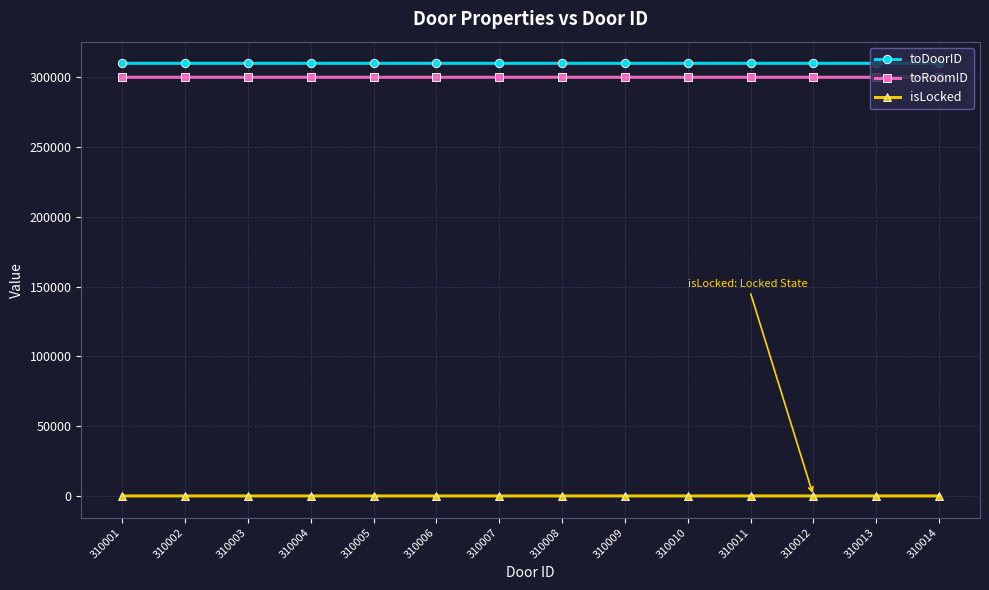

True or false: toDoorID and isLocked cross at least once.

False